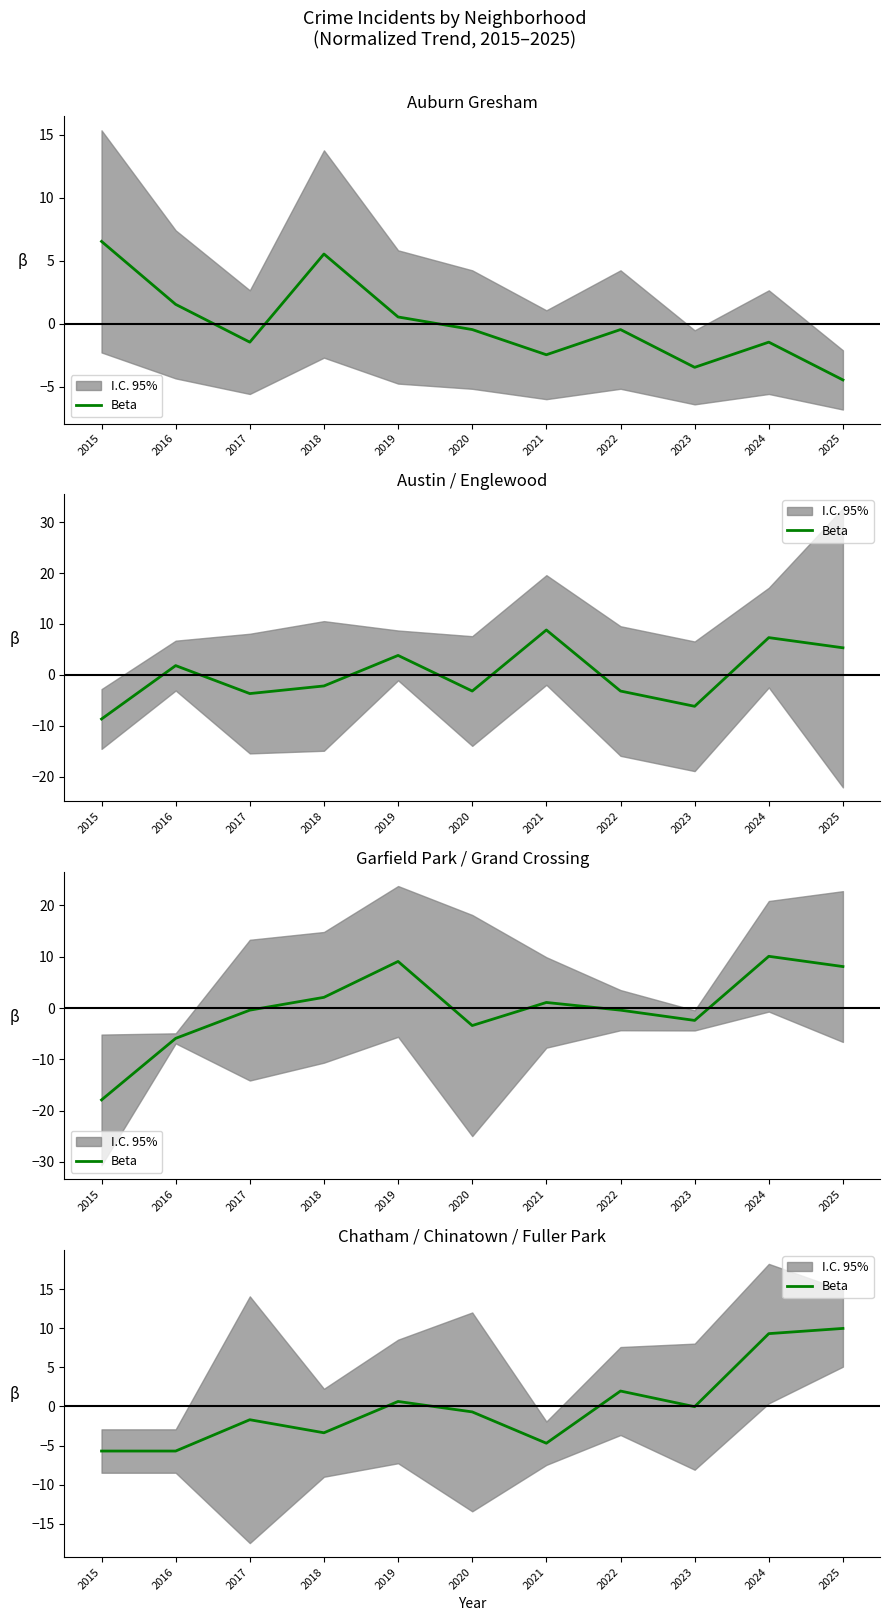

List the labels in order of value, smallest first.

2015, 2016, 2021, 2018, 2017, 2020, 2023, 2019, 2022, 2024, 2025